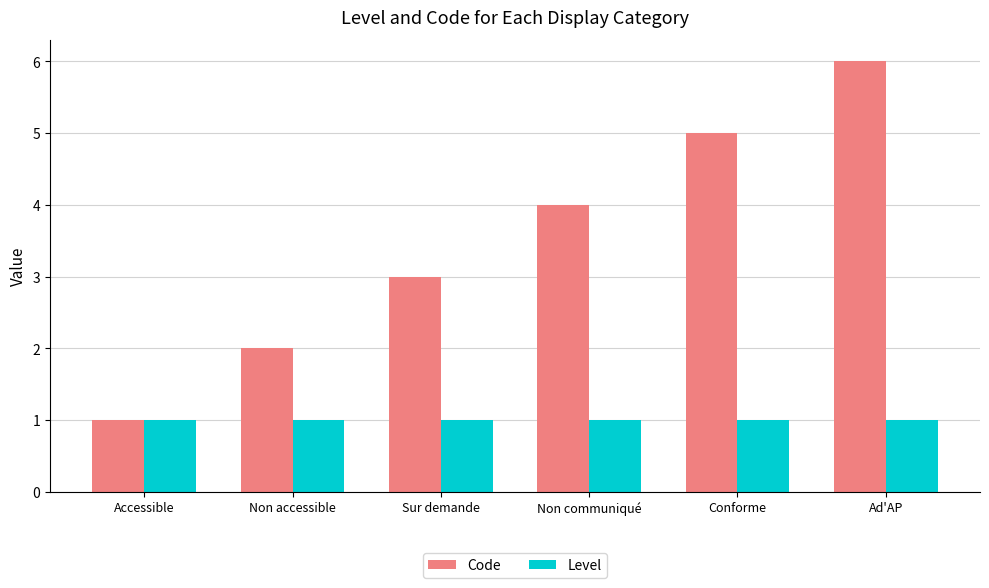

Rank the series at Sur demande from lowest to highest value.

Level, Code